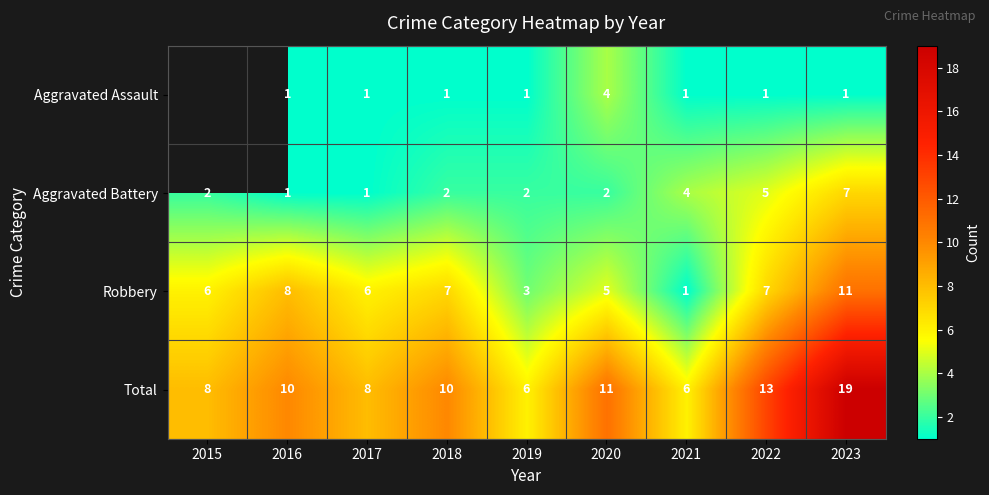

At 2019, list the series in order from largest to smallest.

Total, Robbery, Aggravated Battery, Aggravated Assault